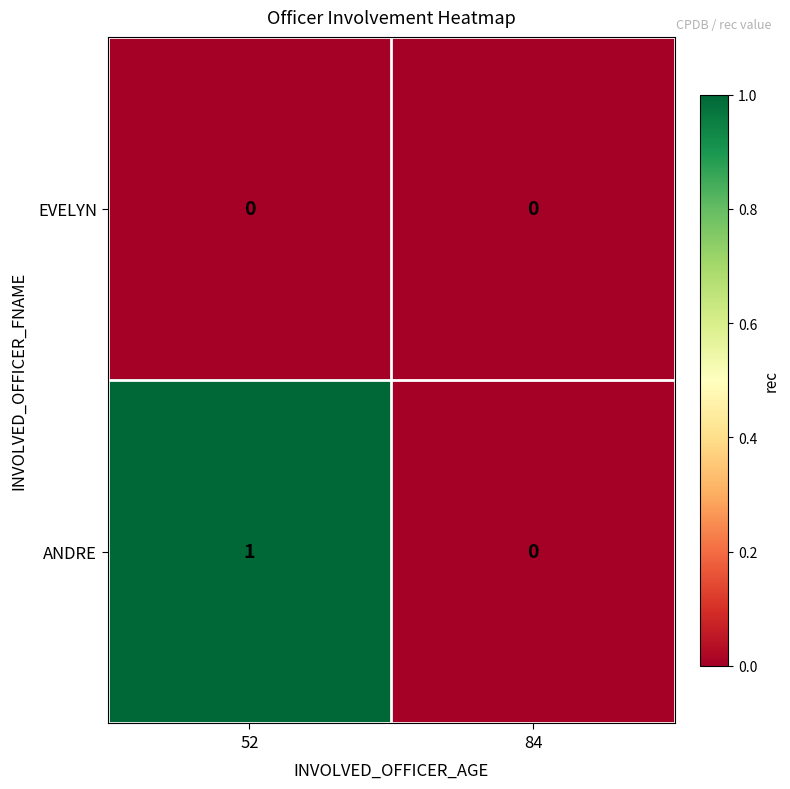

Reading left to right, extract all data points from this chart.

EVELYN: 52=0	84=0
ANDRE: 52=1	84=0